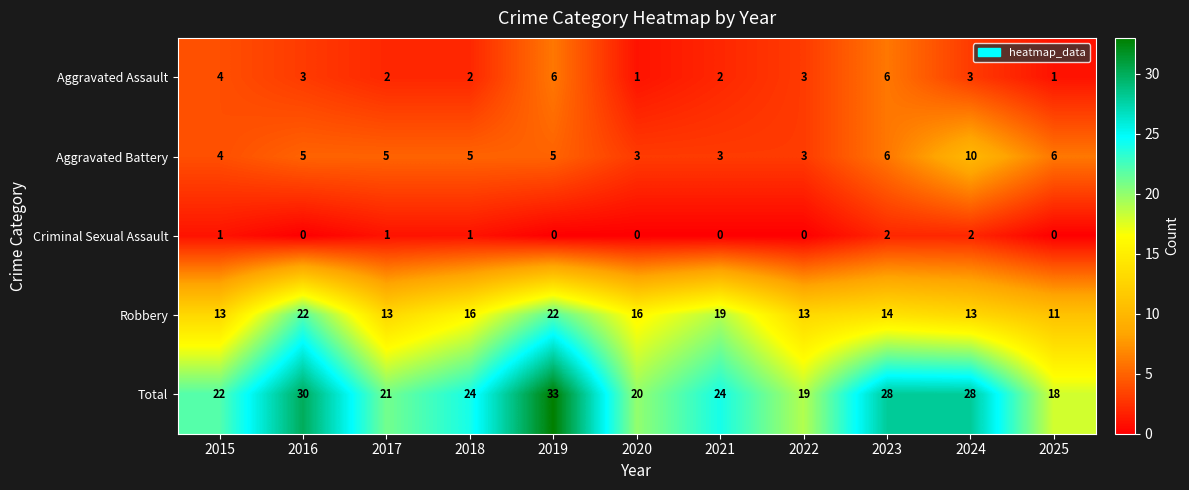

How many data points does each series have?

11